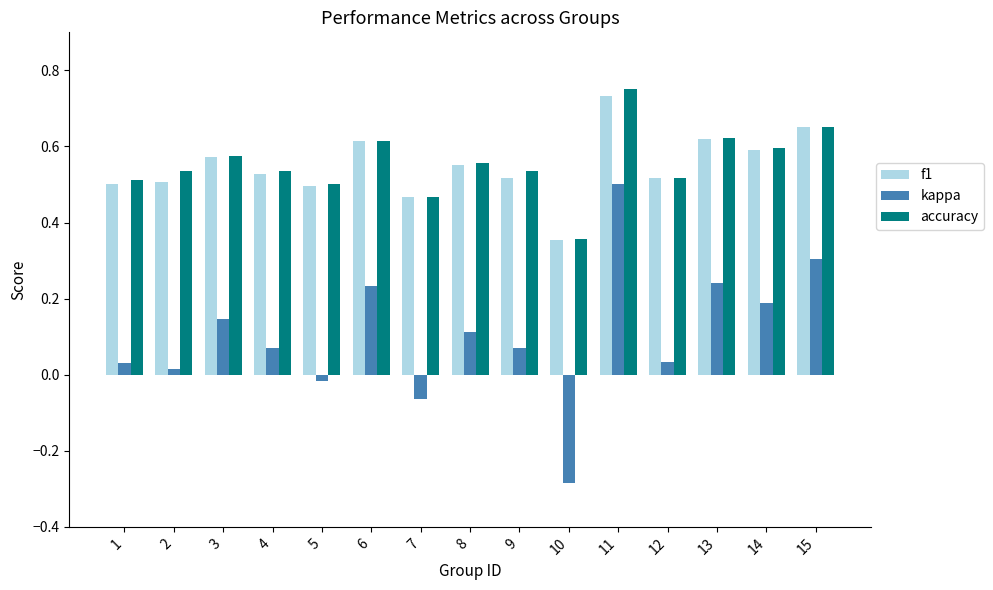

How many data points in kappa are less than 0?

3